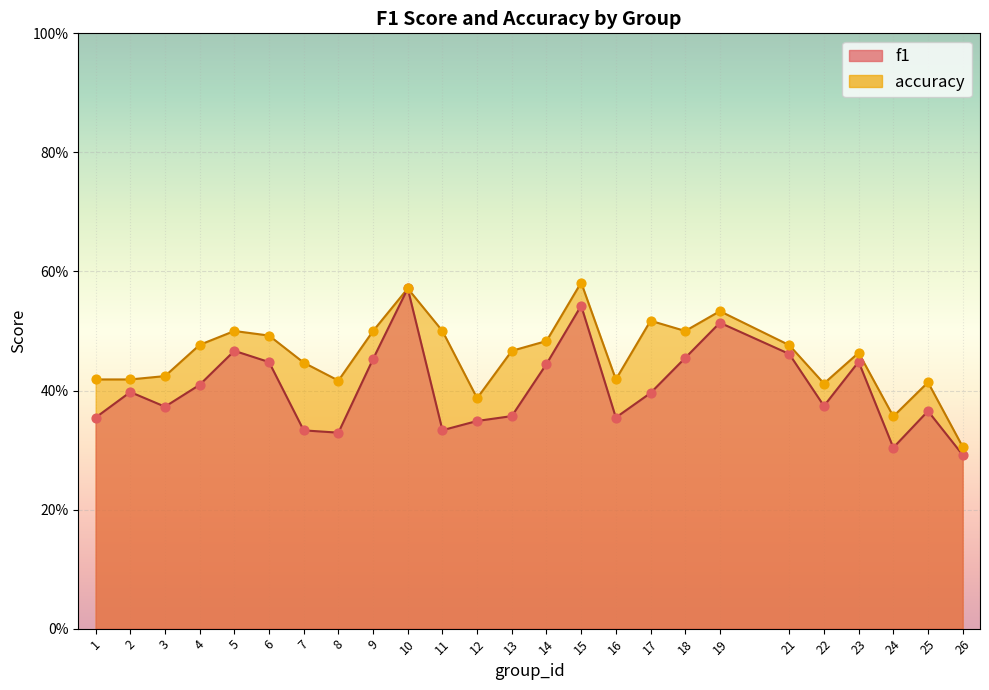

Which series has the largest total across all categories?

accuracy